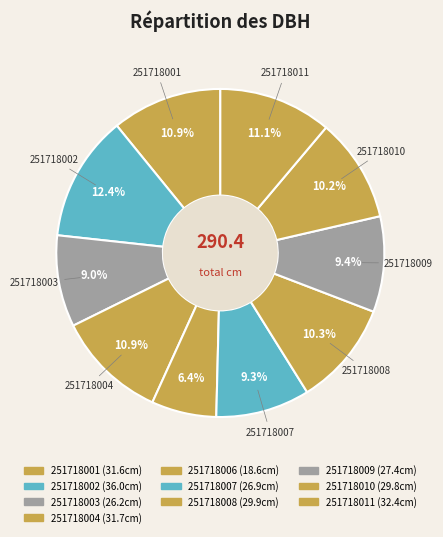

Does any single category account for the majority?

No